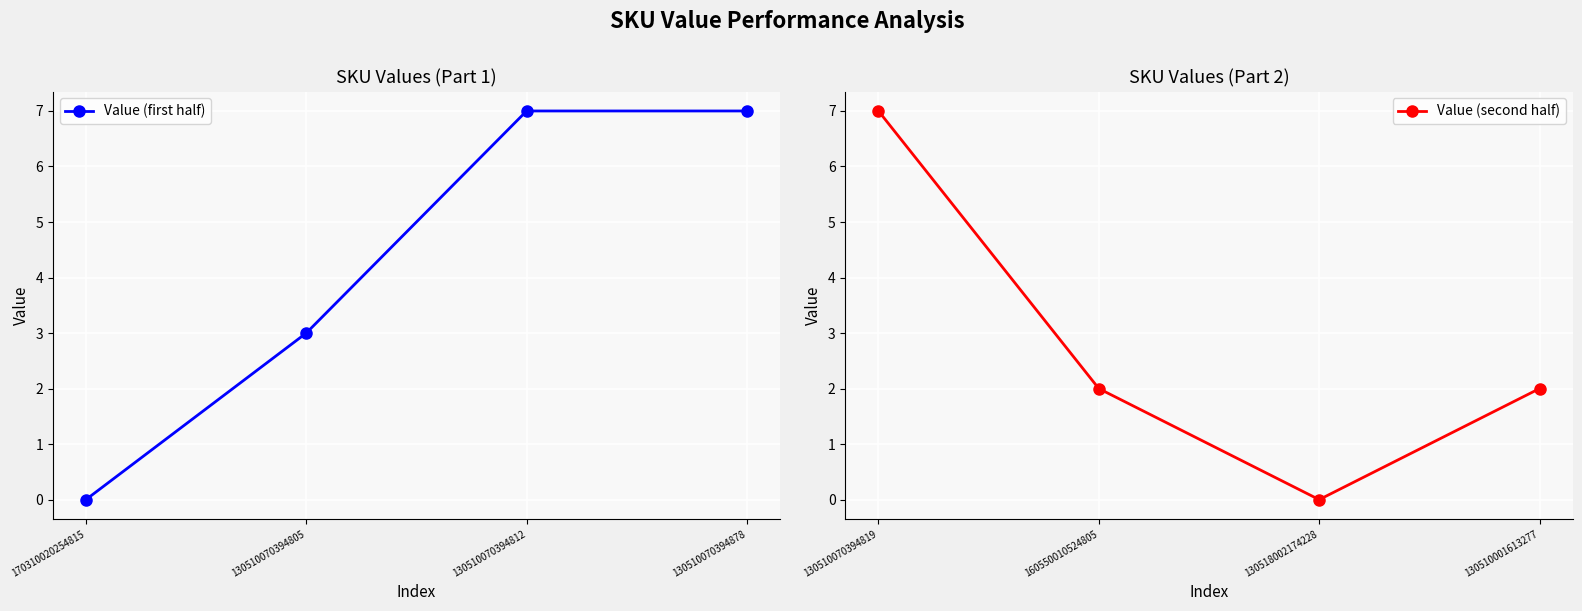

How many values in the Value (first half) series are below 7?

2